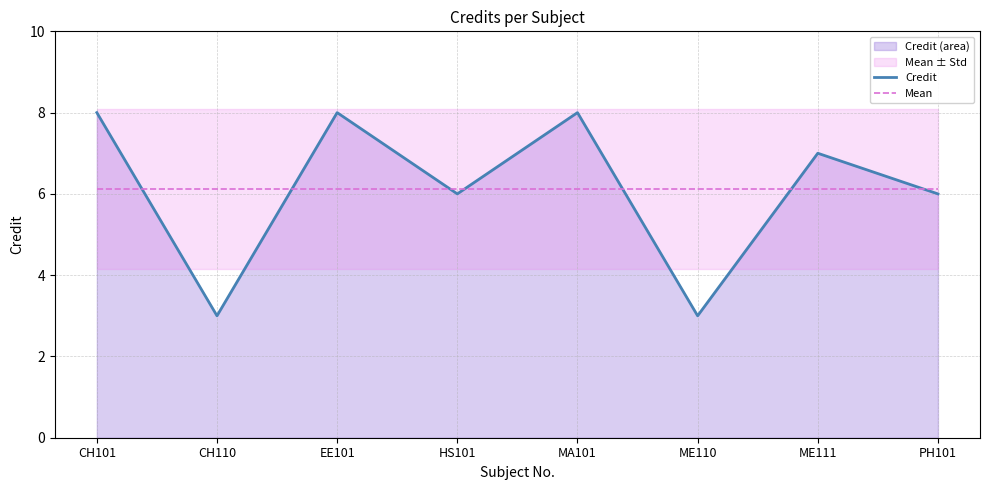

What is the lowest value of the Credit series?

3.0